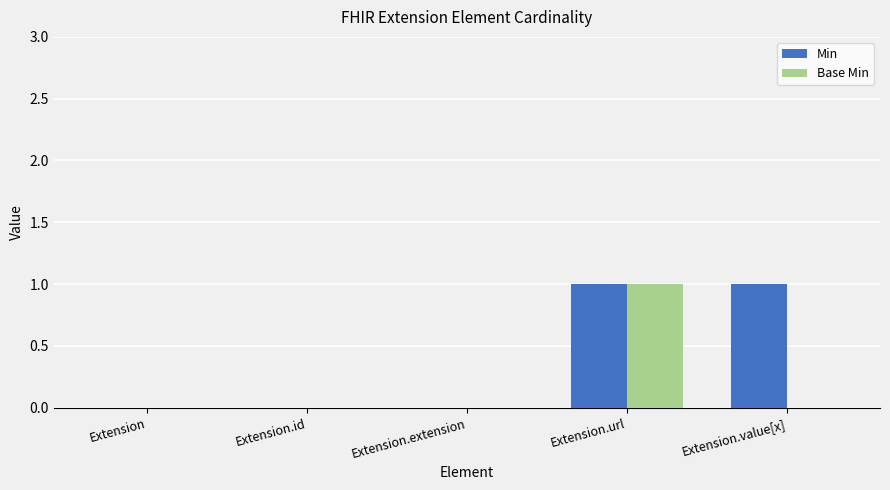

At which category is the sum across all series the highest?

Extension.url